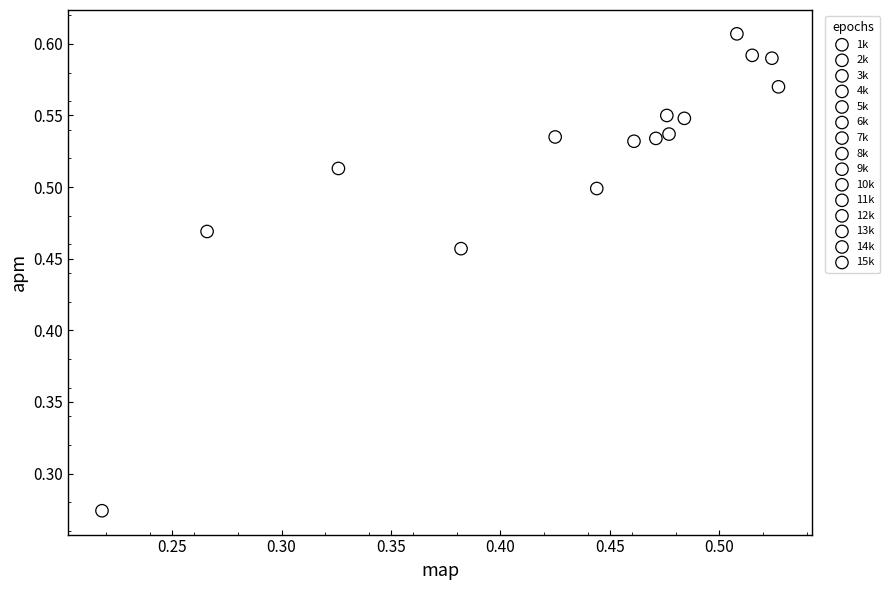

Which series contains the lowest Y value?

1k